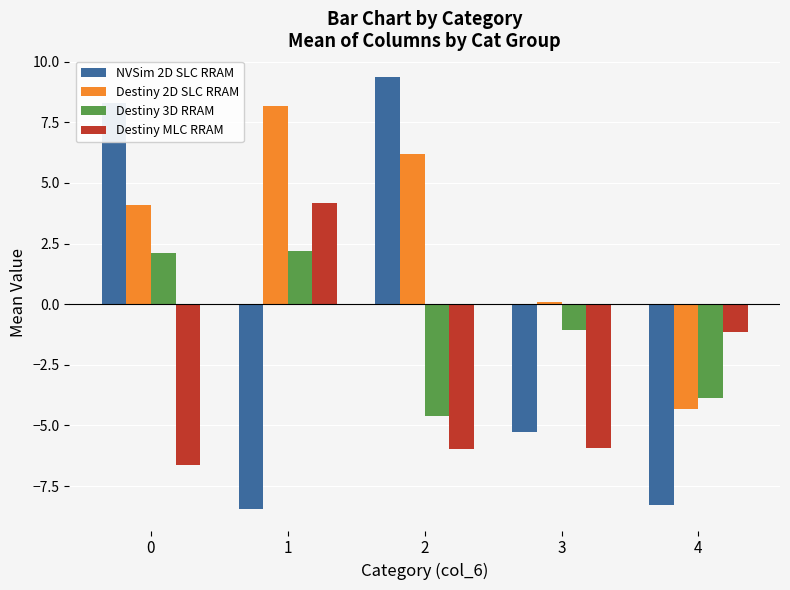

True or false: NVSim 2D SLC RRAM has a value of -14.6 at 4.

False